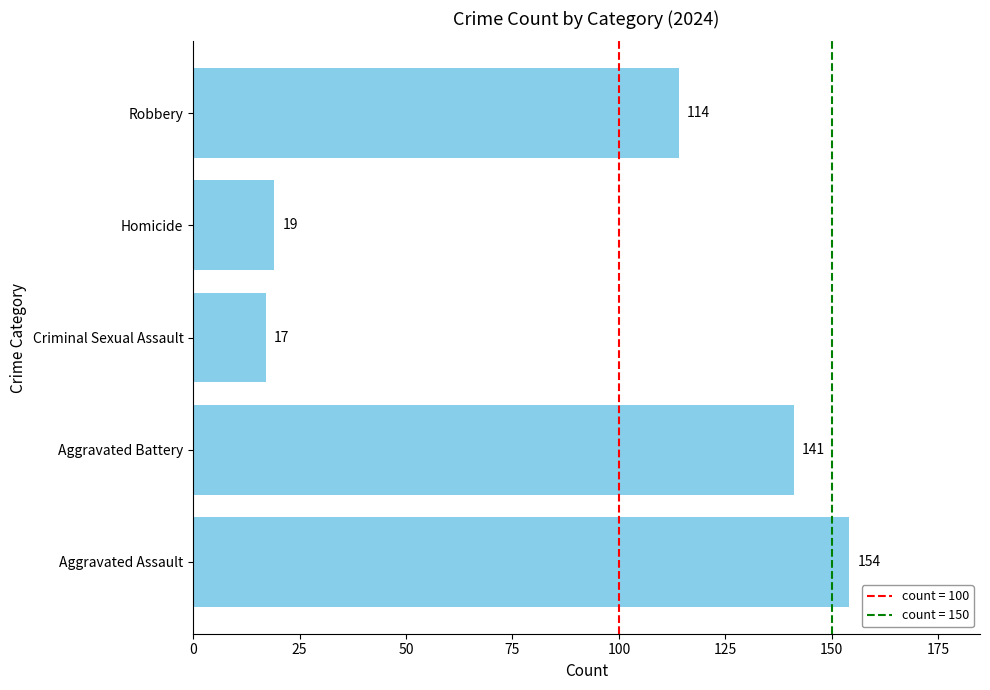

What is the change in value from Criminal Sexual Assault to Homicide?

+2